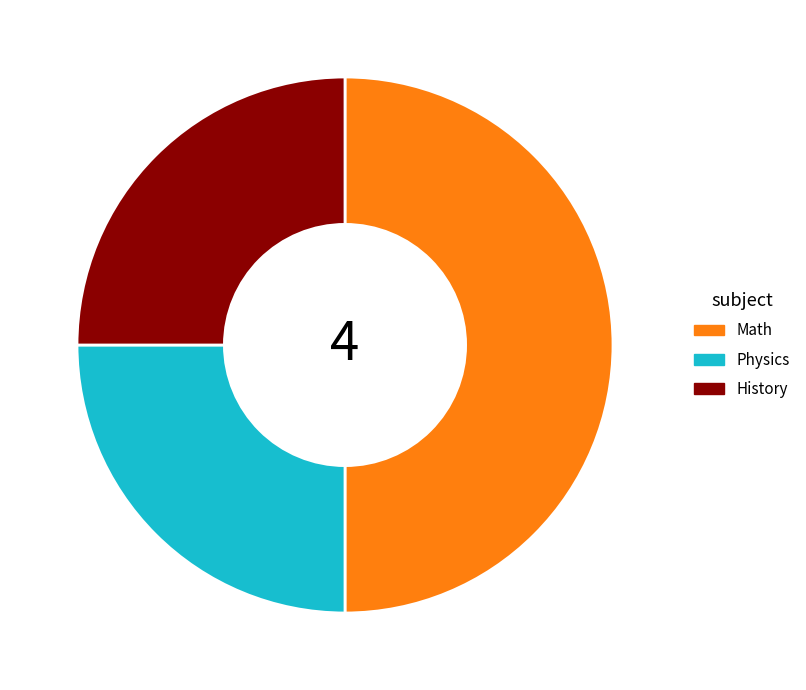

How many slices are in this pie chart?

3